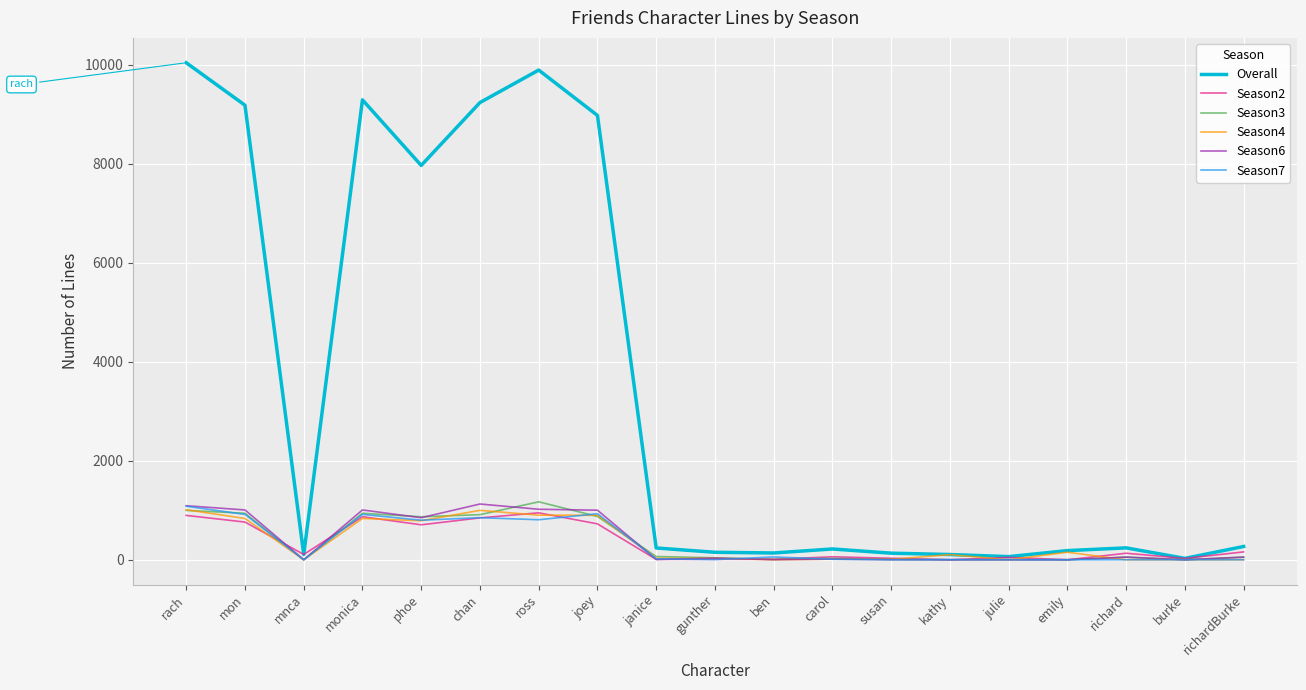

What is the greatest value displayed?

10038